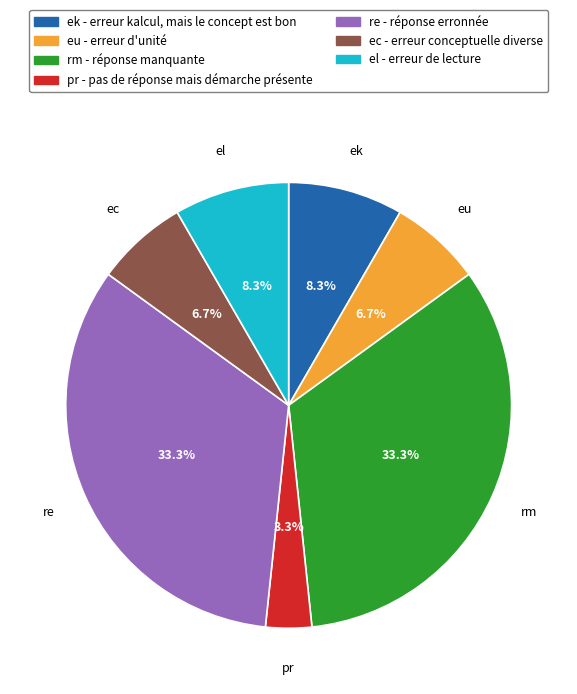

Does any single category account for the majority?

No